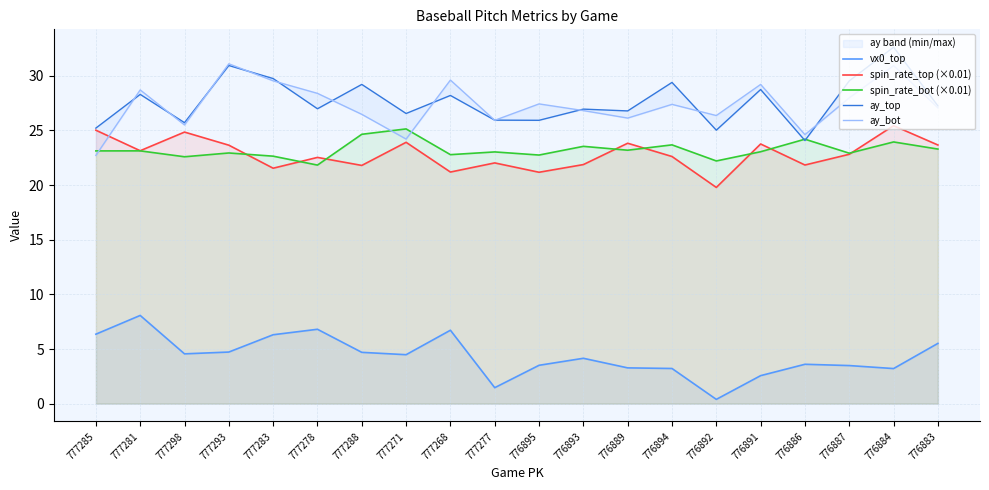

How many lines are shown in the chart?

5